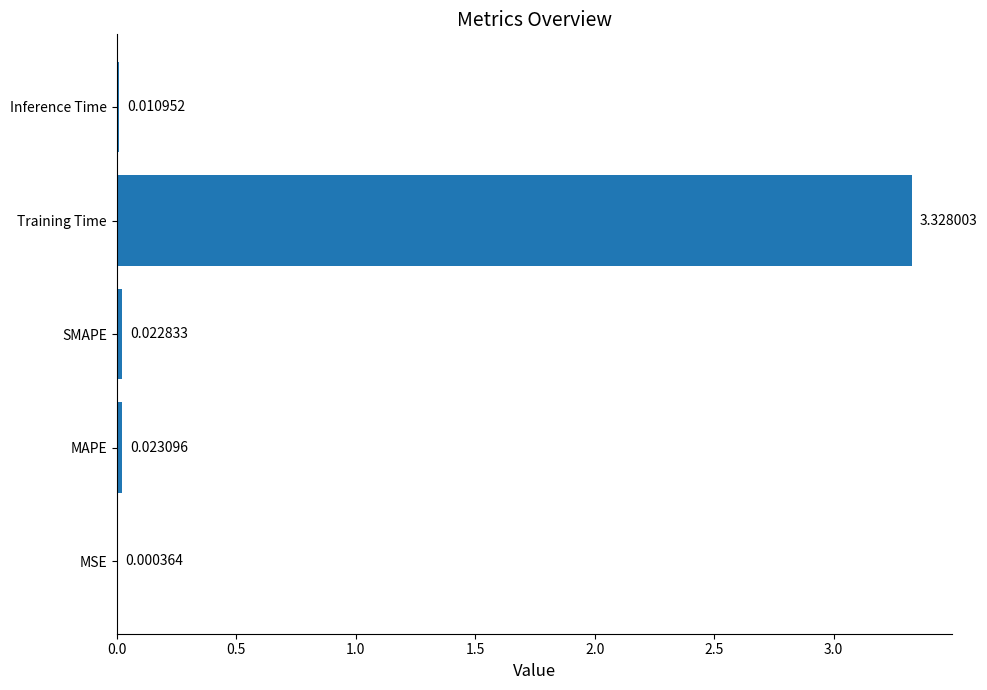

At which label is the value closest to 1?

MAPE